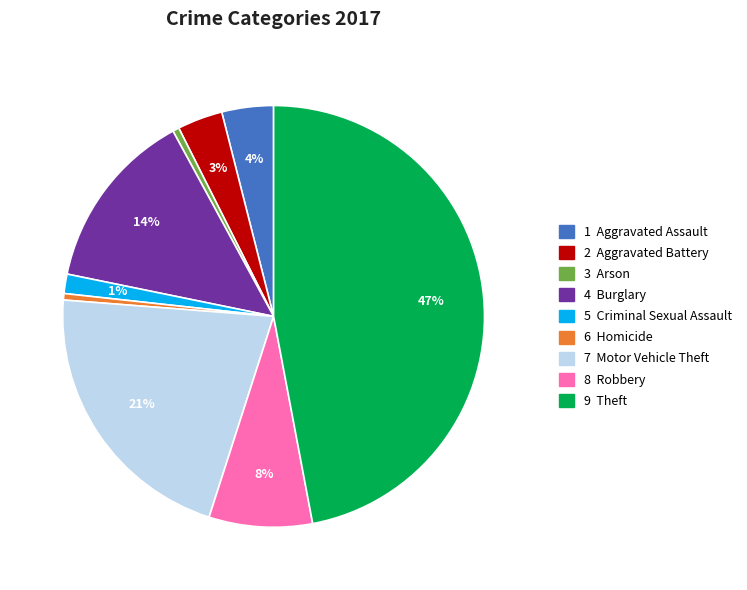

Is there any slice that represents more than half of the pie?

No